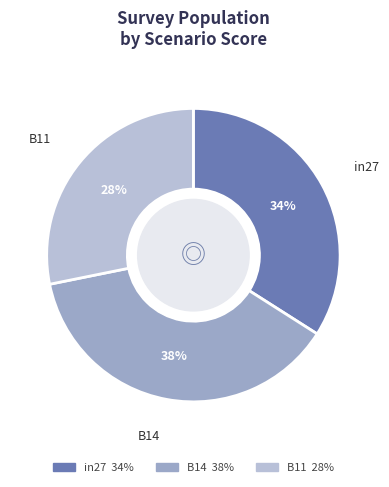

To the nearest percent, what is the difference between the B11 and in27 slice percentages?

6%